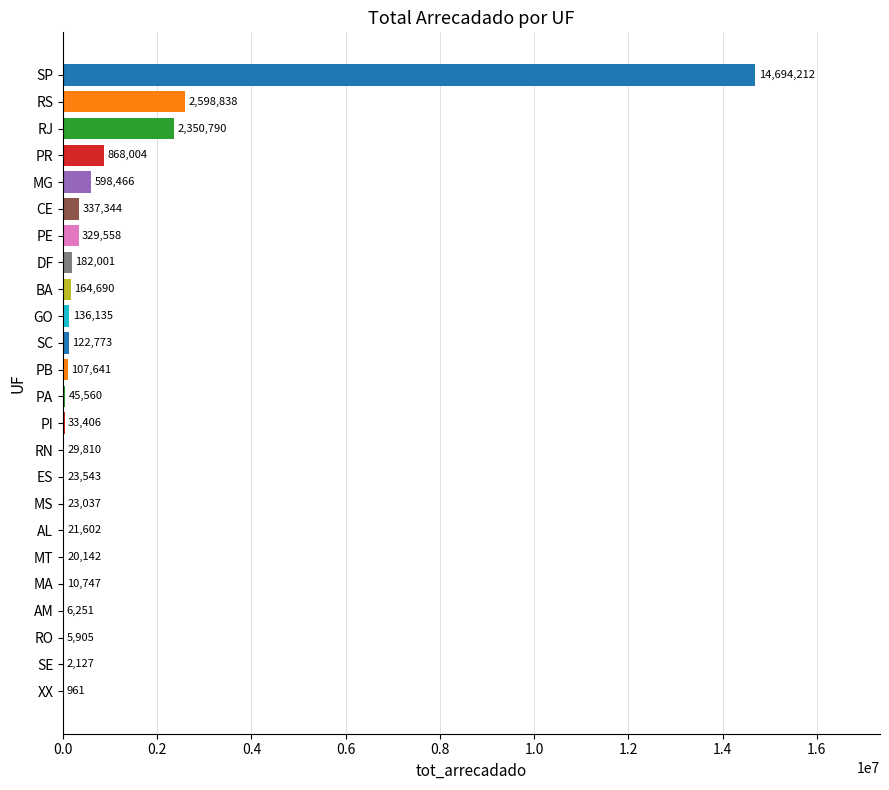

At which label is the value closest to 7347586?

RS